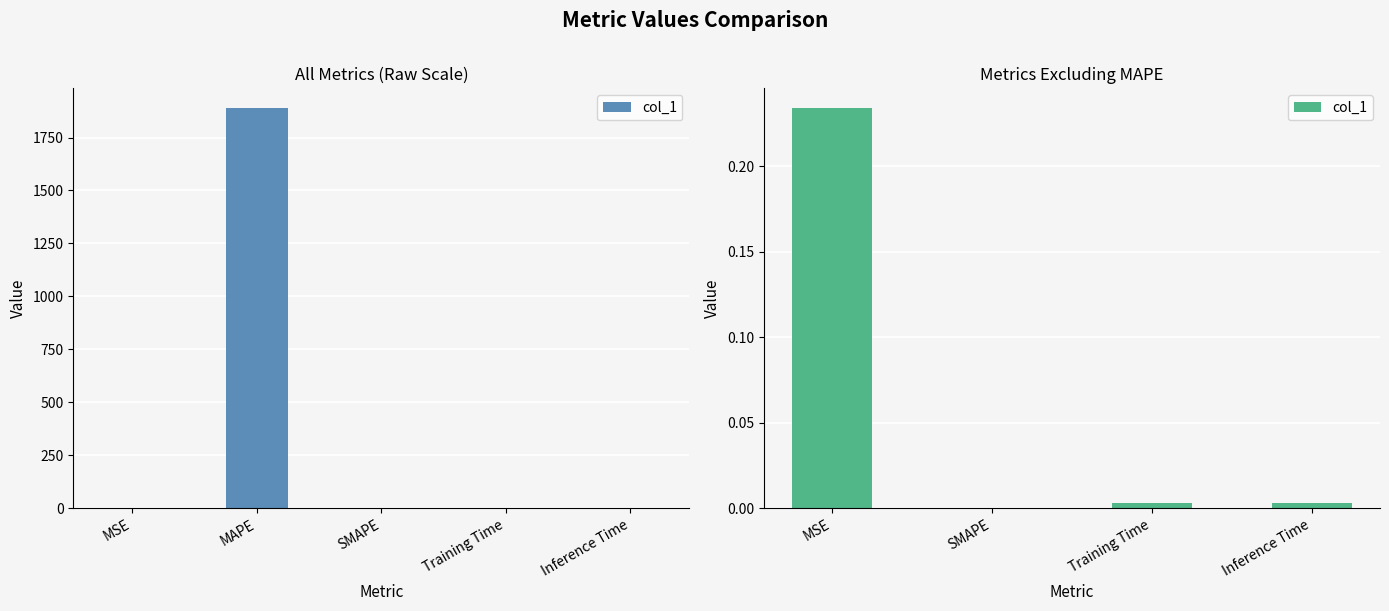

Count the number of data series in this chart.

1